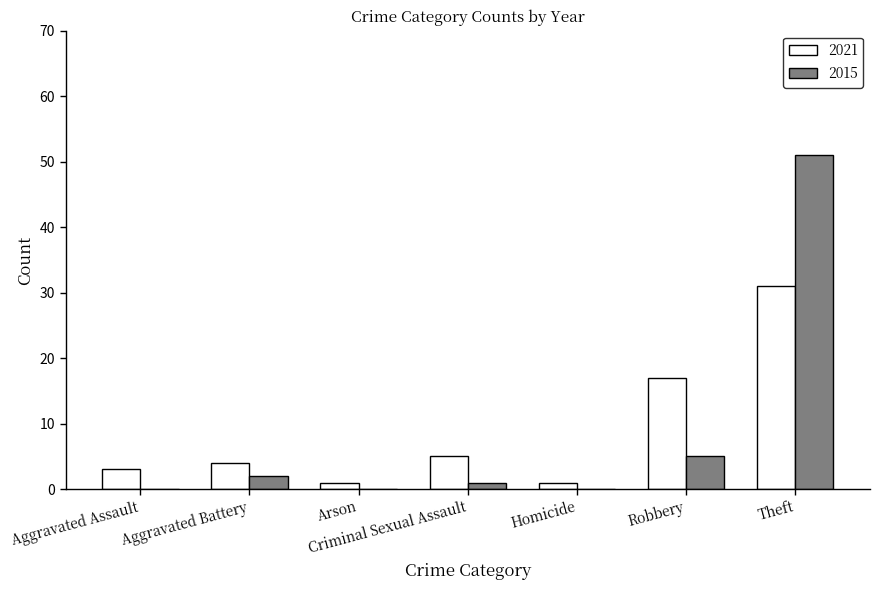

True or false: 2015 has a value of 2 at Robbery.

False